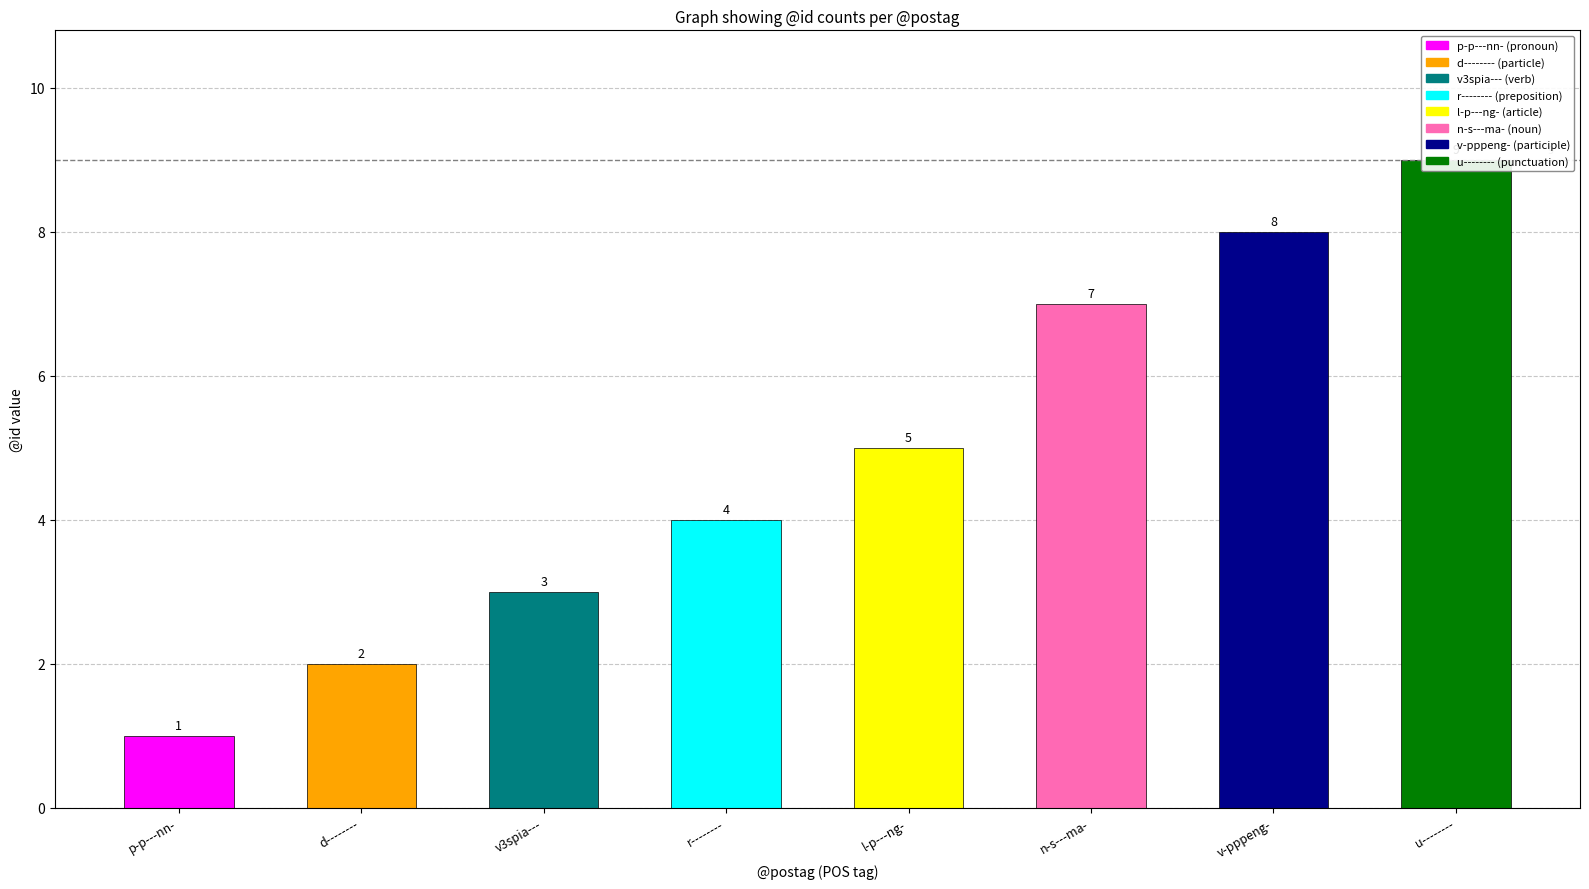

What is the value of the 4th bar from the left?

4